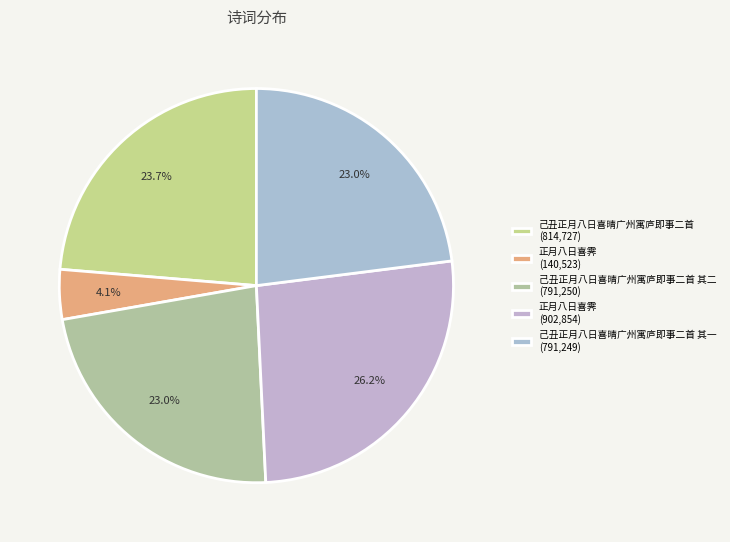

To the nearest percent, what is the average slice percentage?

20%